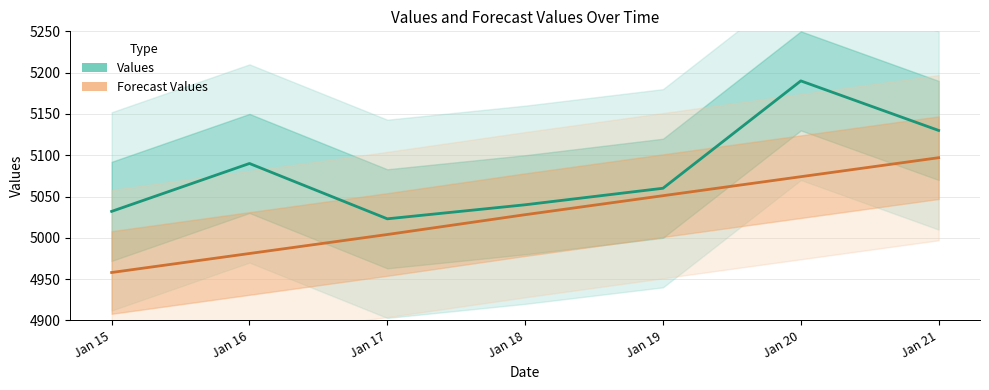

Reading right to left, transcribe all the data shown in this chart.

Values: Jan 21=5130	Jan 20=5190	Jan 19=5060	Jan 18=5040	Jan 17=5023	Jan 16=5090	Jan 15=5032
Forecast Values: Jan 21=5097	Jan 20=5074	Jan 19=5051	Jan 18=5028	Jan 17=5004	Jan 16=4981	Jan 15=4958